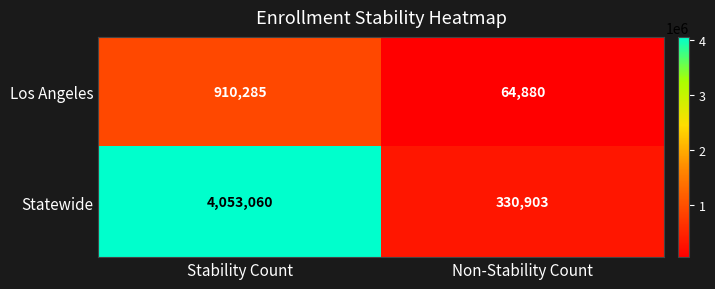

Reading left to right, transcribe all the data shown in this chart.

Los Angeles: 910285	64880
Statewide: 4053060	330903